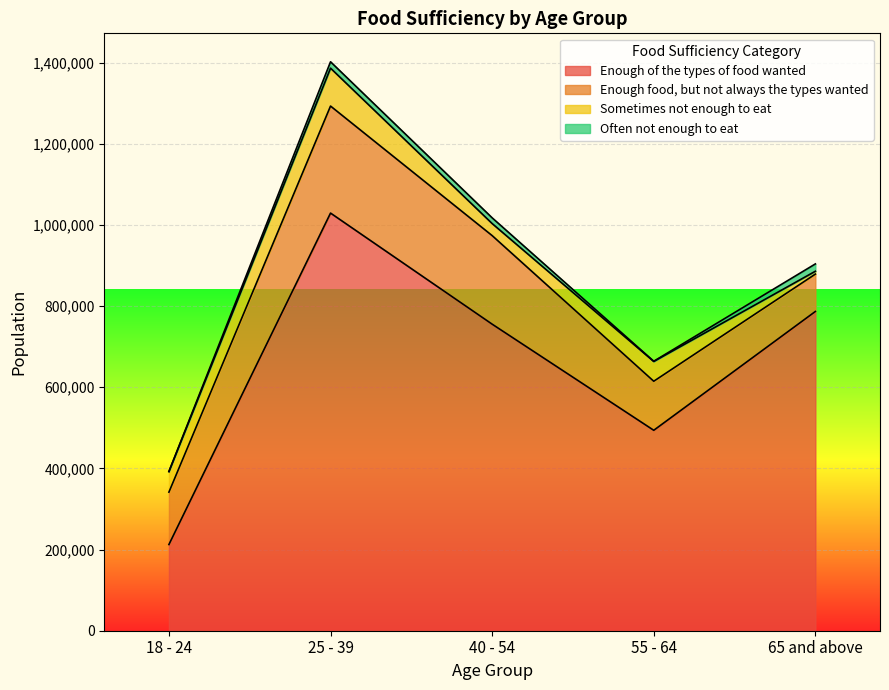

At which label is Often not enough to eat closest to 9025?

40 - 54